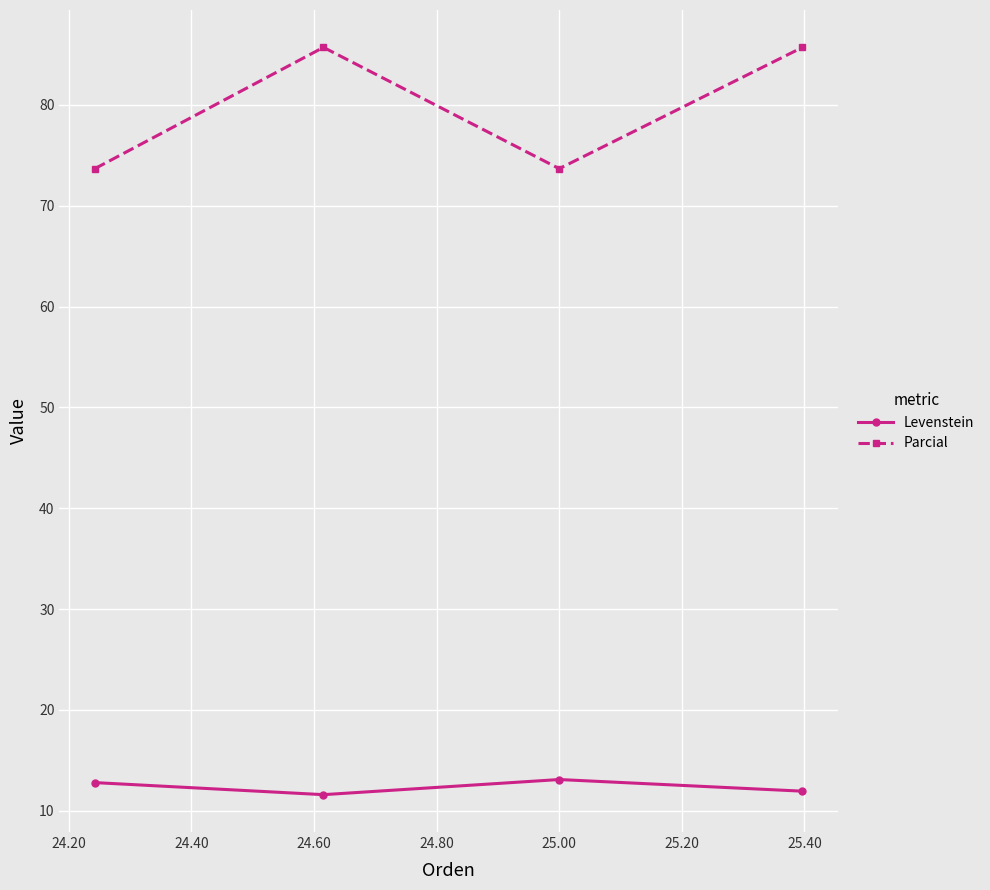

At how many categories does at least one series exceed 17?

4